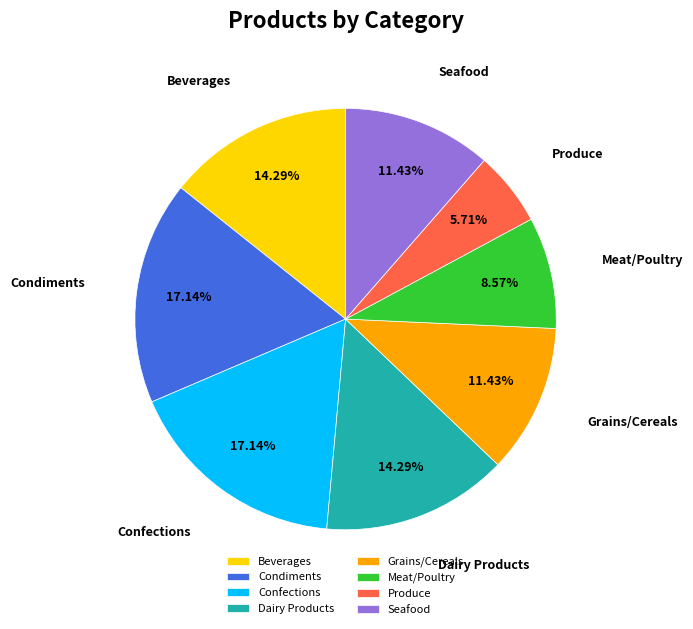

Is there any slice that represents more than half of the pie?

No